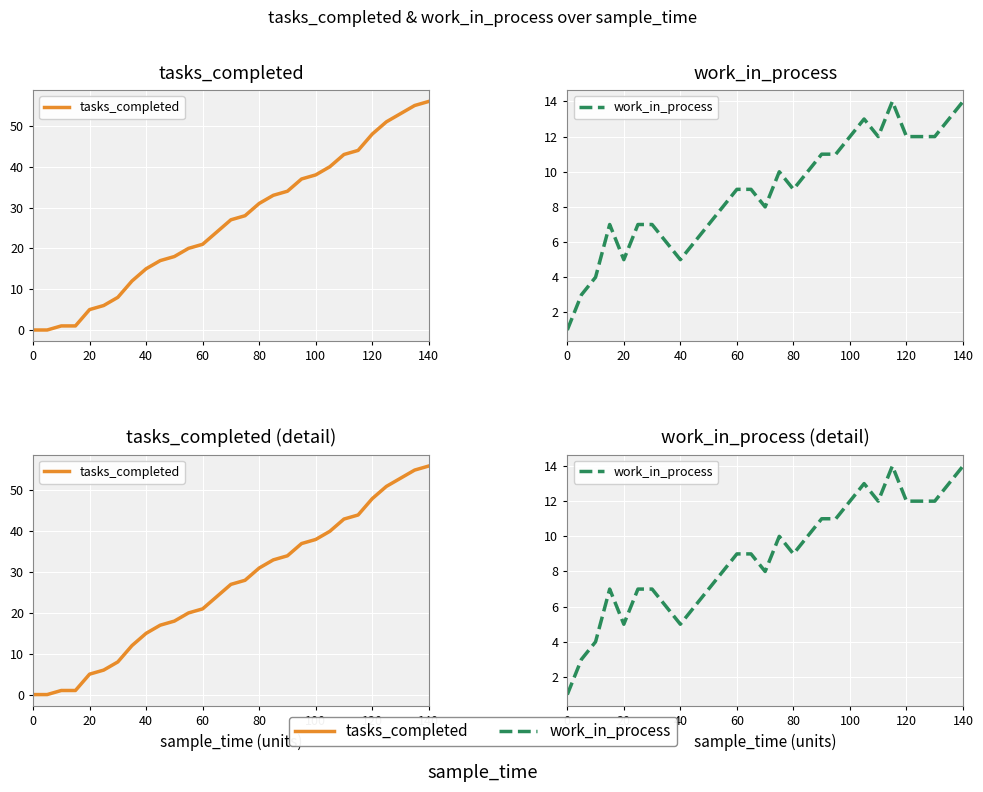

How many data points in tasks_completed are above 27?

14